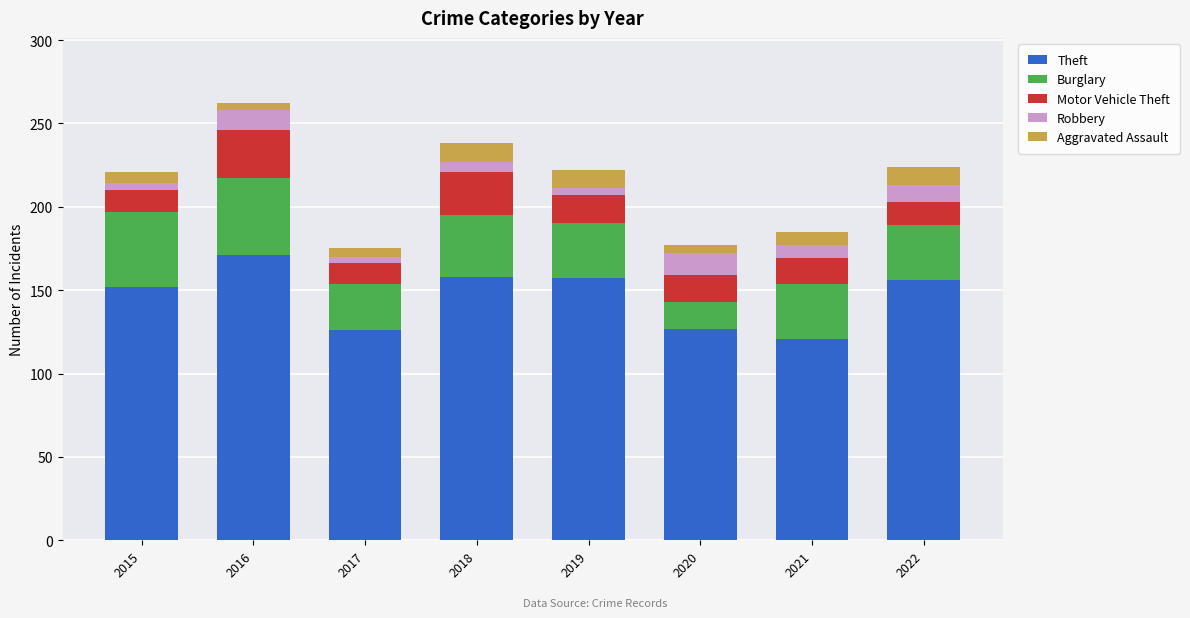

What is the total value across all series at 2021?

185